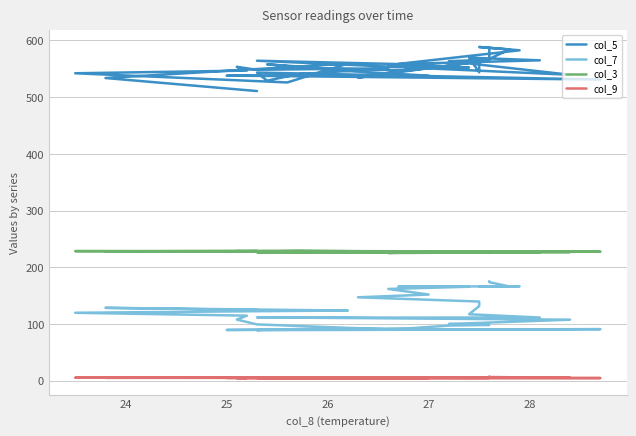

Reading right to left, transcribe all the data shown in this chart.

col_5: 510.8	533.8	559.2	526.0	542.2	546.9	553.5	548.3	551.0	540.4	529.1	543.4	531.1	537.5	537.9	537.9	547.1	558.0	550.5	547.3	555.4	566.0	563.5	539.5	564.3	558.4	565.0	569.7	543.8	563.1	534.4	555.0	556.9	552.3	558.7	582.7	588.5	584.2	567.5	587.7
col_7: 124.9	128.6	123.8	123.1	119.9	114.8	107.9	99.4	90.6	91.1	90.5	89.2	91.0	90.0	89.6	90.8	91.5	90.4	89.9	92.4	97.3	98.5	100.1	107.7	111.8	111.4	111.5	117.3	131.7	139.7	147.2	152.0	161.9	165.8	166.0	166.6	166.3	166.3	173.8	175.6
col_3: 229.0	228.2	228.4	228.7	228.6	228.1	228.6	228.0	228.1	229.0	228.0	227.5	227.6	228.9	228.2	228.2	228.4	227.8	227.5	227.2	226.7	225.6	227.0	226.9	226.5	226.7	226.5	226.2	226.7	225.8	227.0	227.7	225.3	226.0	227.4	226.8	226.8	227.0	226.2	225.7
col_9: 5.7	5.2	5.5	5.5	5.4	5.0	4.9	4.7	4.9	5.1	4.9	5.1	4.8	4.9	5.1	5.0	5.0	4.8	4.8	5.0	4.9	5.1	5.3	5.3	5.9	6.0	6.1	6.1	6.1	5.9	6.2	6.1	5.5	5.3	5.5	5.4	5.7	6.2	6.6	7.5